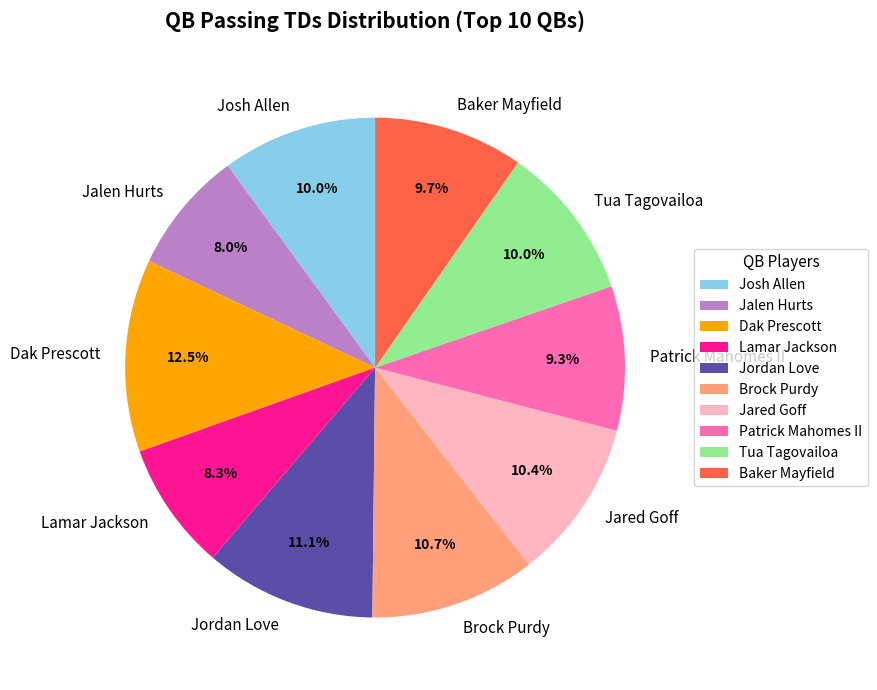

What percentage is the Brock Purdy slice, to the nearest percent?

11%